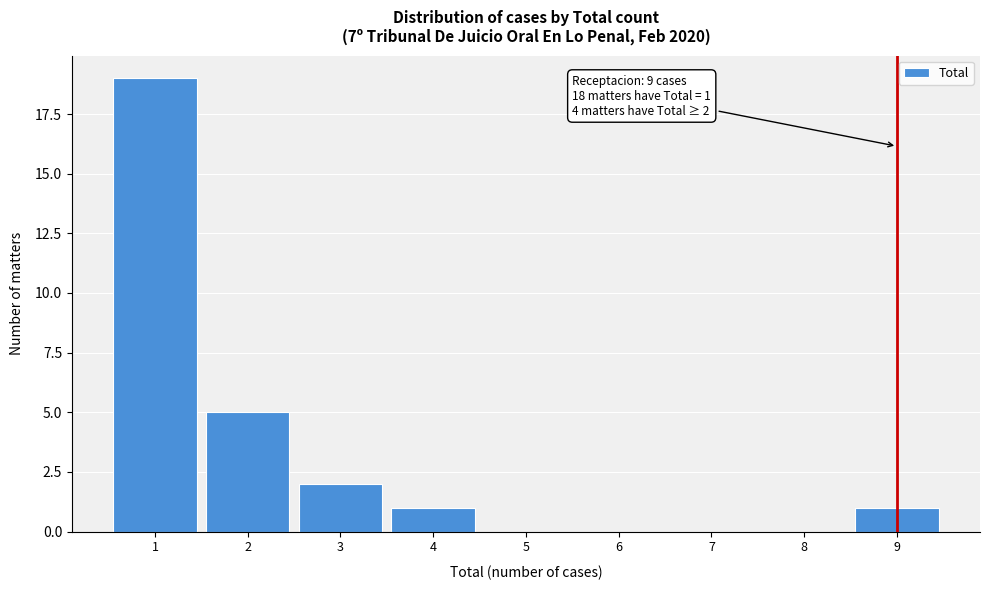

Reading right to left, extract all data points from this chart.

9=1	8=0	7=0	6=0	5=0	4=1	3=2	2=5	1=19